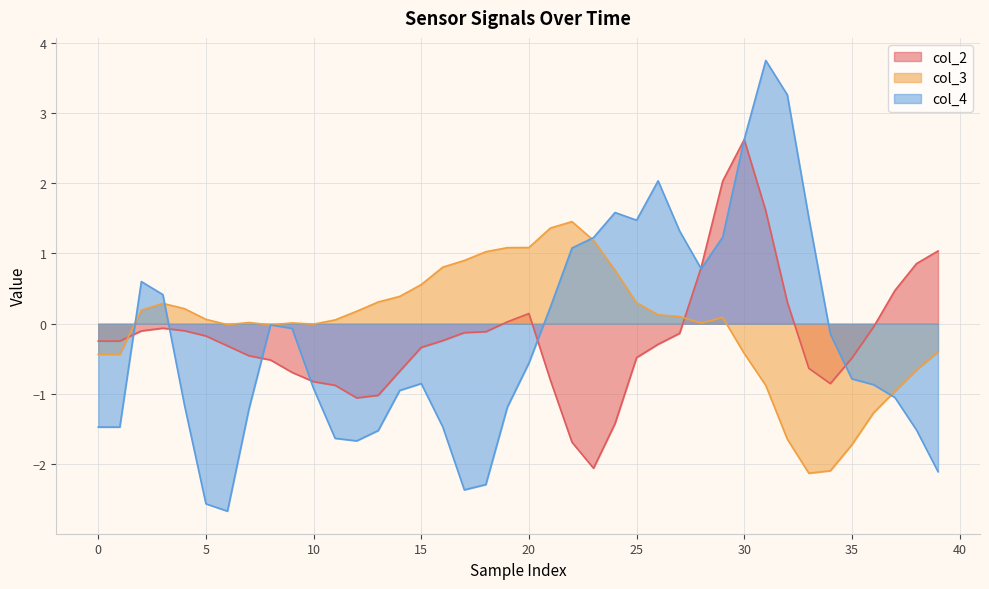

At which label does col_3 reach its peak?

22